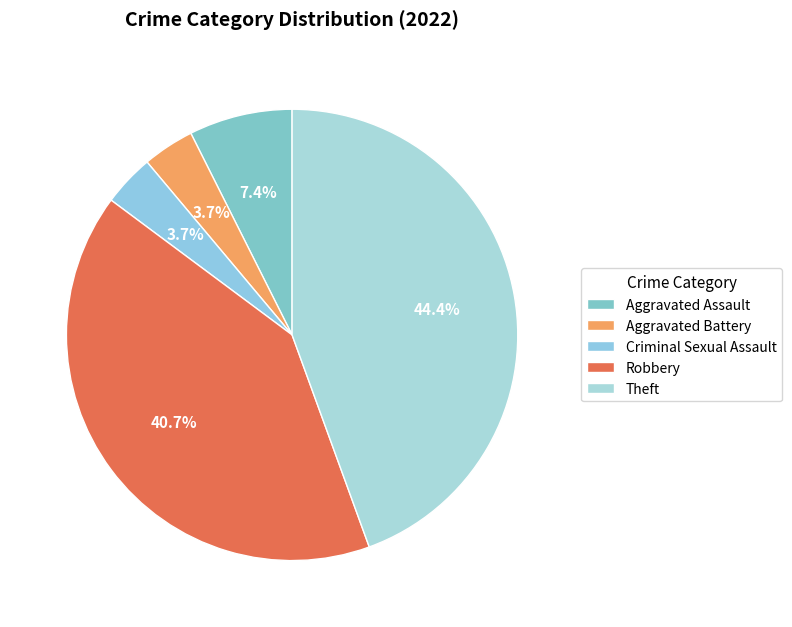

How many slices are in this pie chart?

5